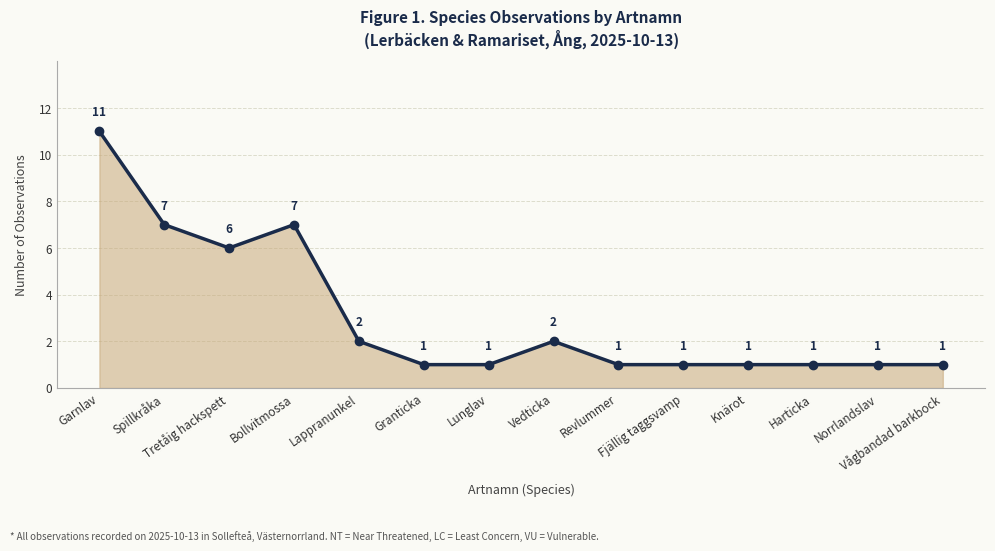

Reading left to right, list all the values displayed in this chart.

Garnlav=11	Spillkråka=7	Tretåig hackspett=6	Bollvitmossa=7	Lappranunkel=2	Granticka=1	Lunglav=1	Vedticka=2	Revlummer=1	Fjällig taggsvamp=1	Knärot=1	Harticka=1	Norrlandslav=1	Vågbandad barkbock=1